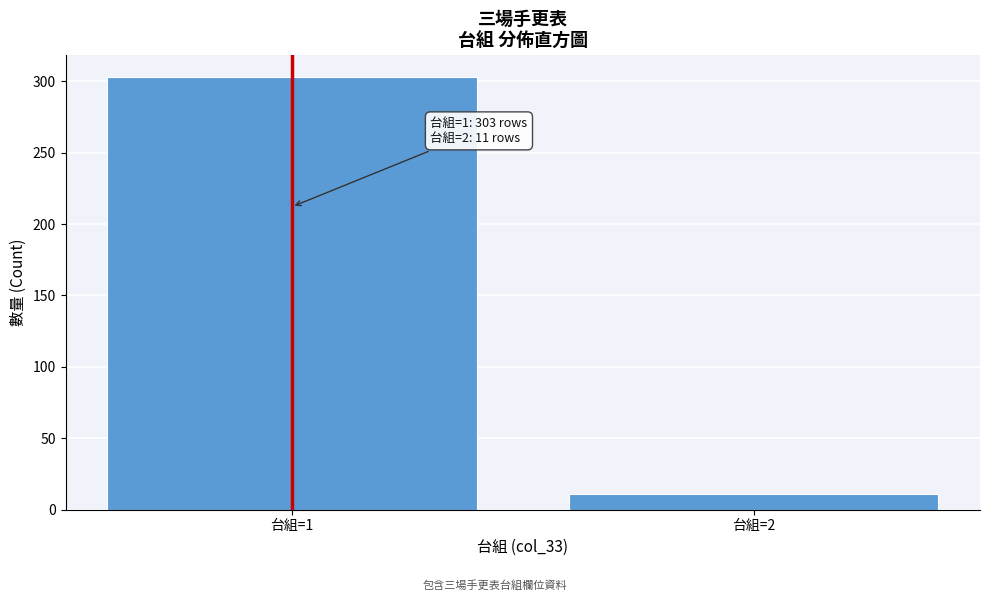

Reading left to right, extract all data points from this chart.

303	11